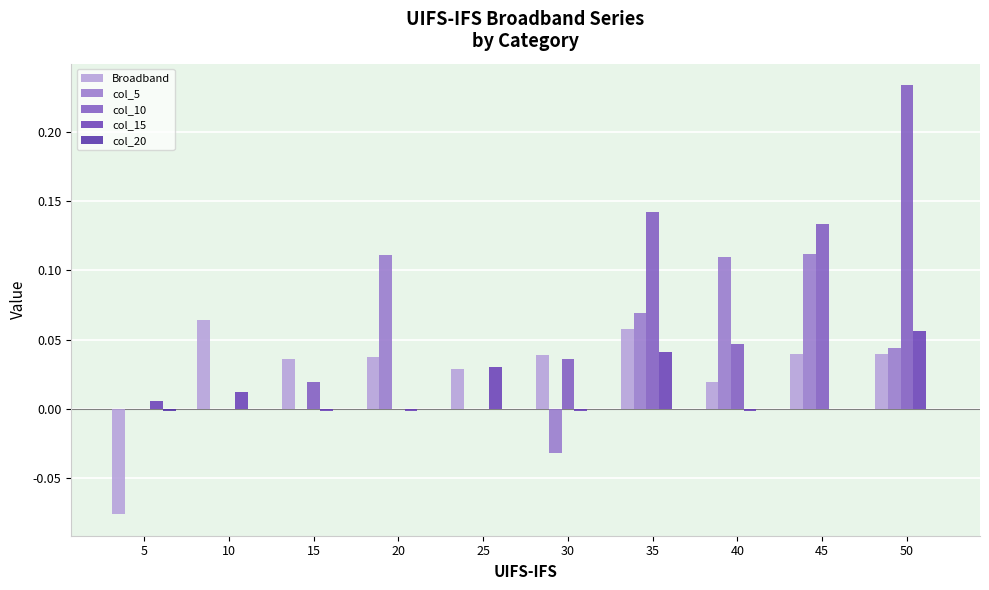

What is the difference between the maximum and minimum values in the col_15 series?

0.1